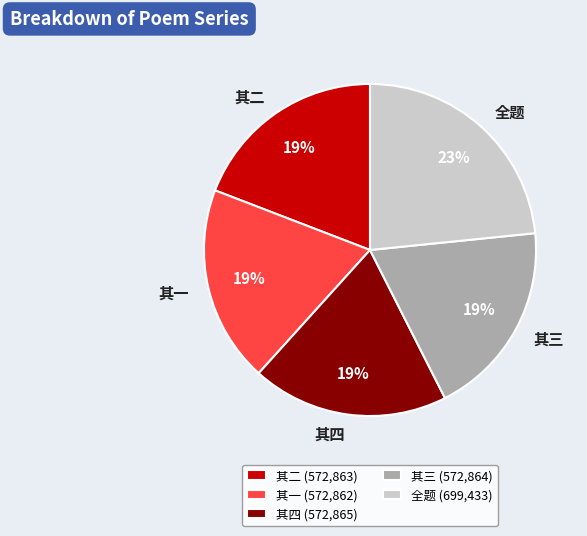

Does any single category account for the majority?

No